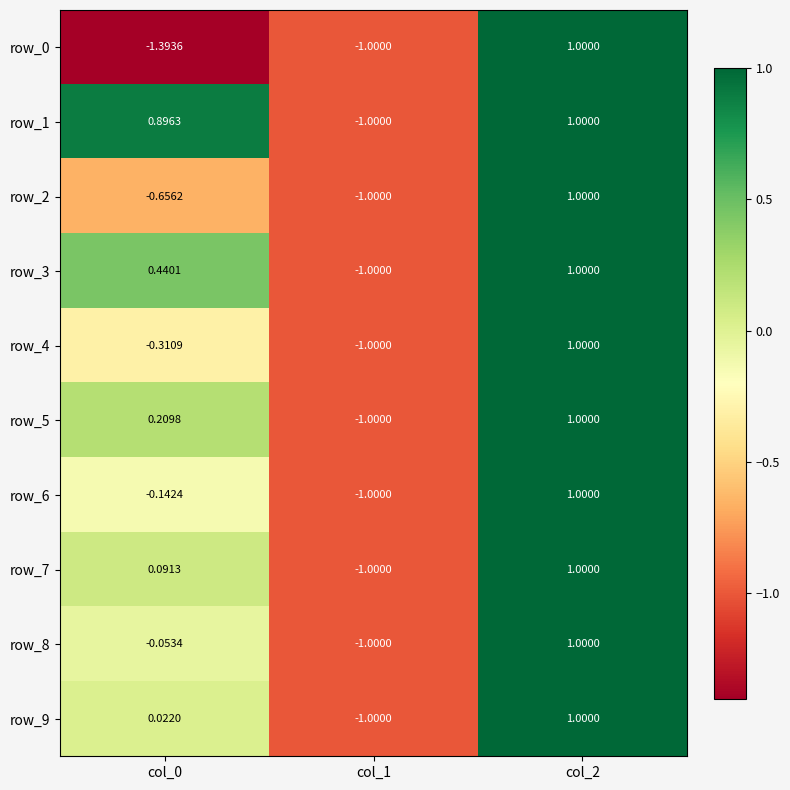

What is the sum of the row_0 values at col_1 and col_0?

-2.4